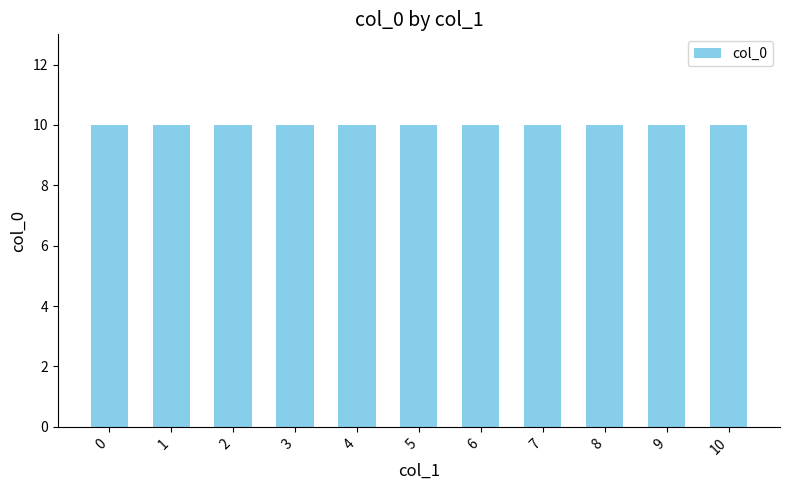

What is the greatest value displayed?

10